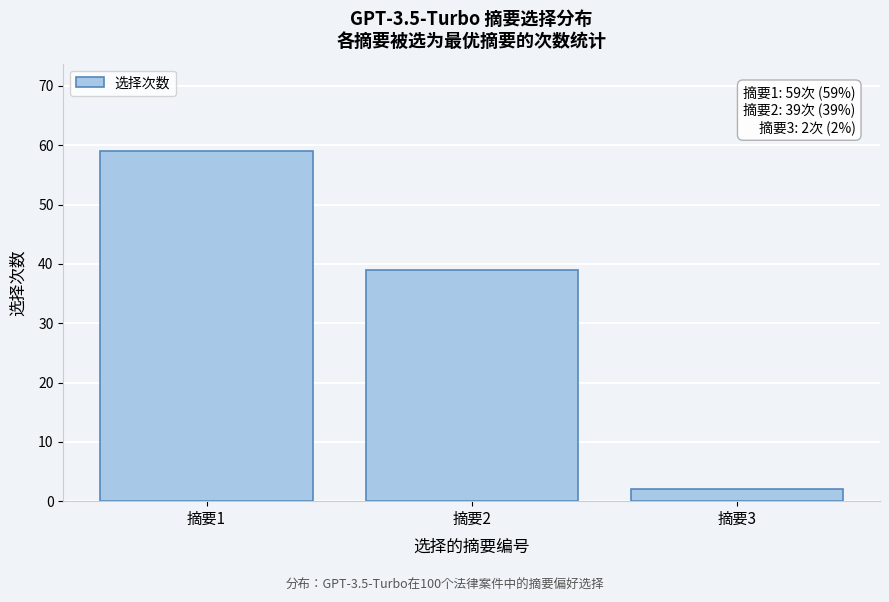

Reading left to right, what are all the values shown in this chart?

59	39	2